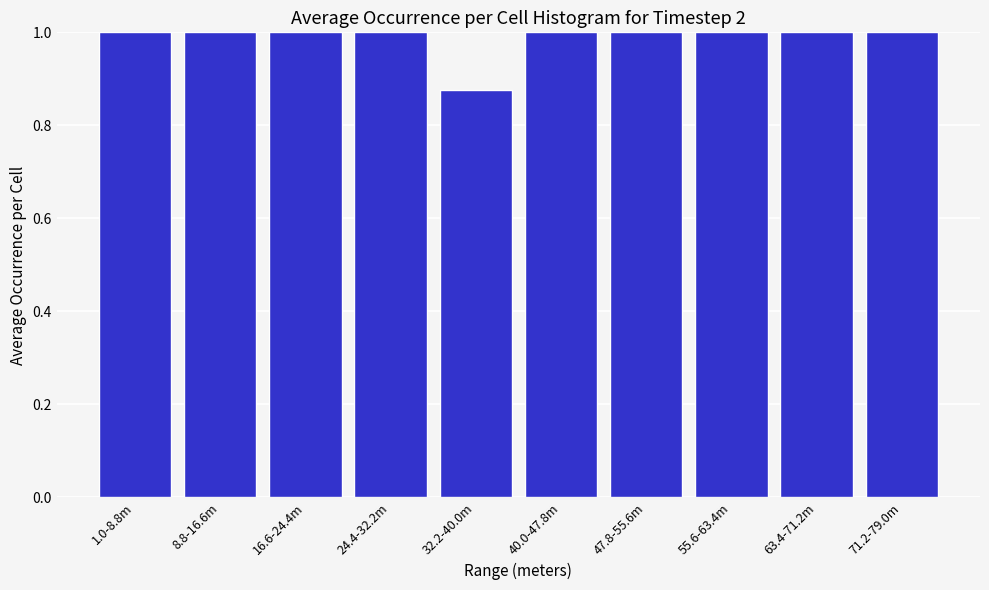

What is the value of the 4th bar from the left?

1.0